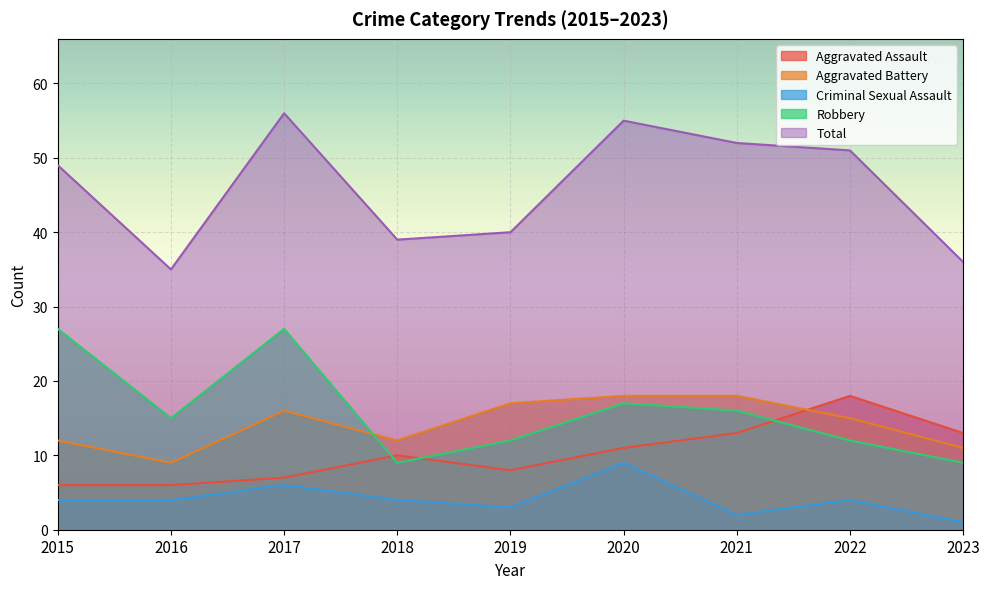

What are all the series names shown in the legend?

Aggravated Assault, Aggravated Battery, Criminal Sexual Assault, Robbery, Total